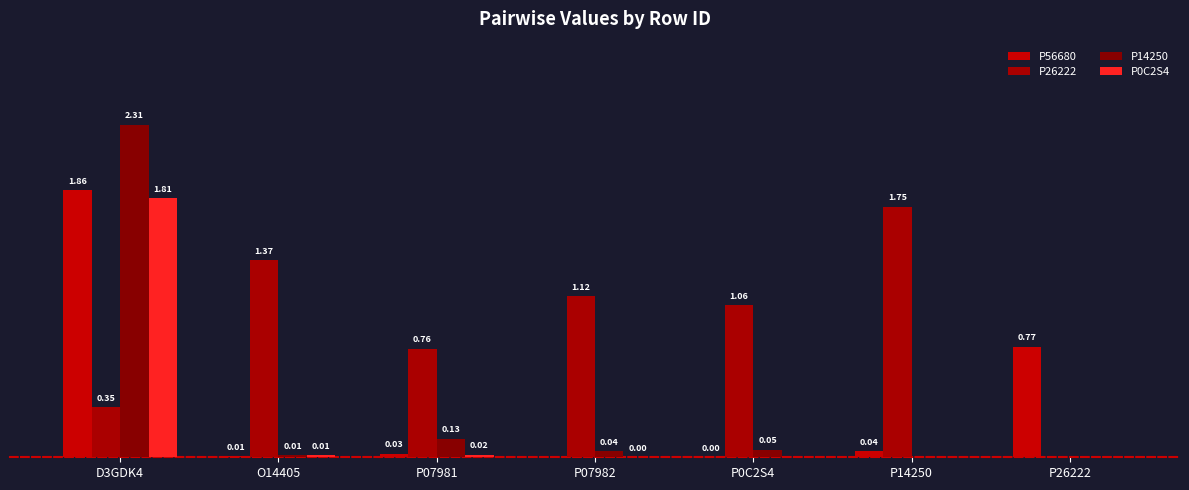

Reading left to right, transcribe all the data shown in this chart.

P56680: 1.9	0.0	0.0	0.0	0.0	0.0	0.8
P26222: 0.3	1.4	0.8	1.1	1.1	1.7	0.0
P14250: 2.3	0.0	0.1	0.0	0.1	0.0	0.0
P0C2S4: 1.8	0.0	0.0	0.0	0.0	0.0	0.0